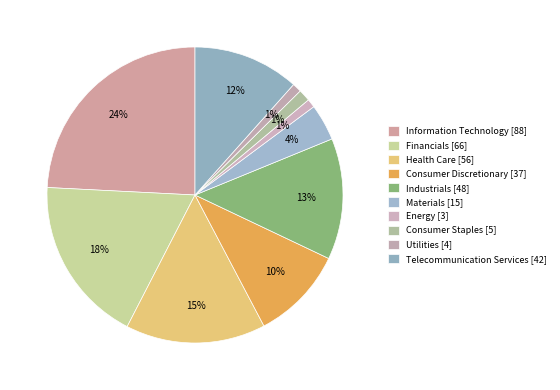

Approximately how many times larger is the value at Information Technology compared to Financials?

1.3